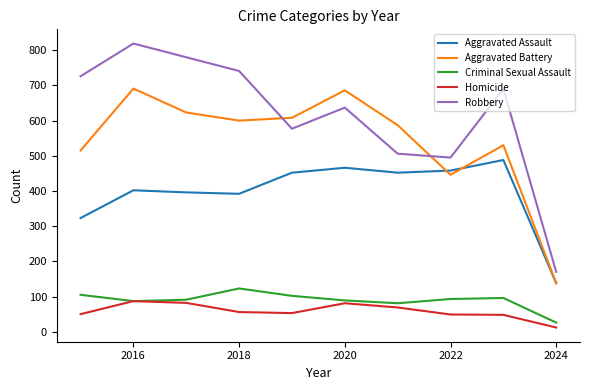

What is the minimum value shown in the chart?

12